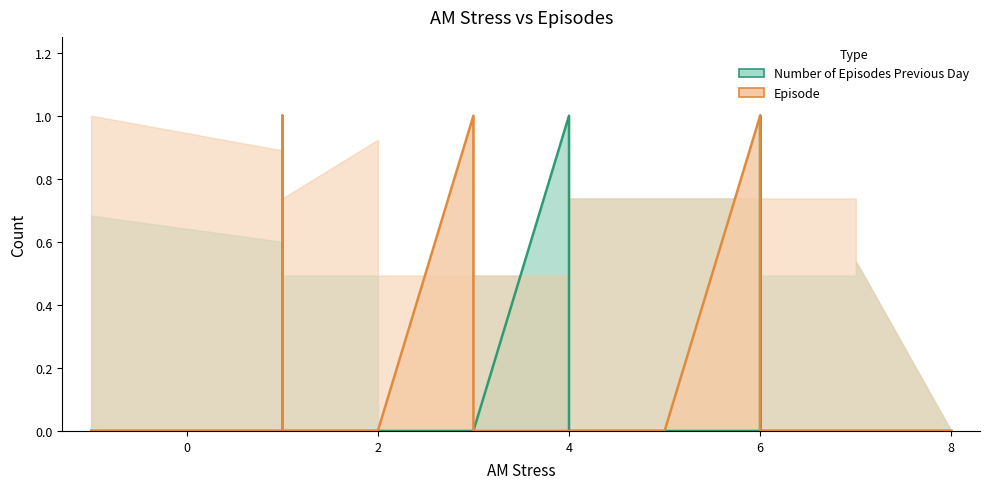

How many lines are shown in the chart?

2